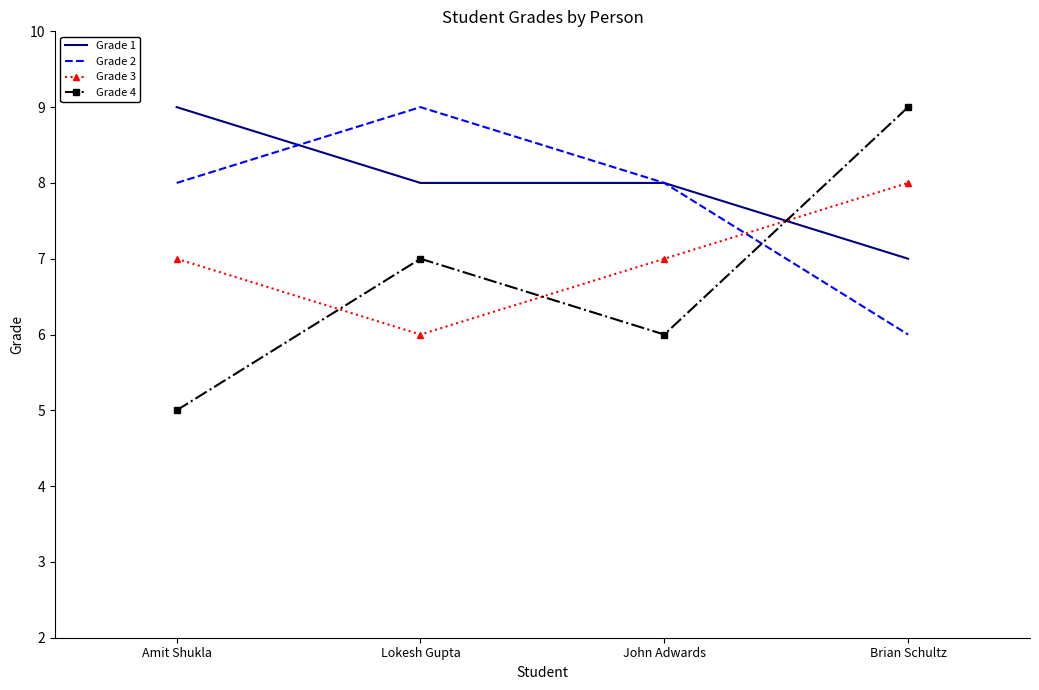

Read the Grade 3 value at Lokesh Gupta.

6